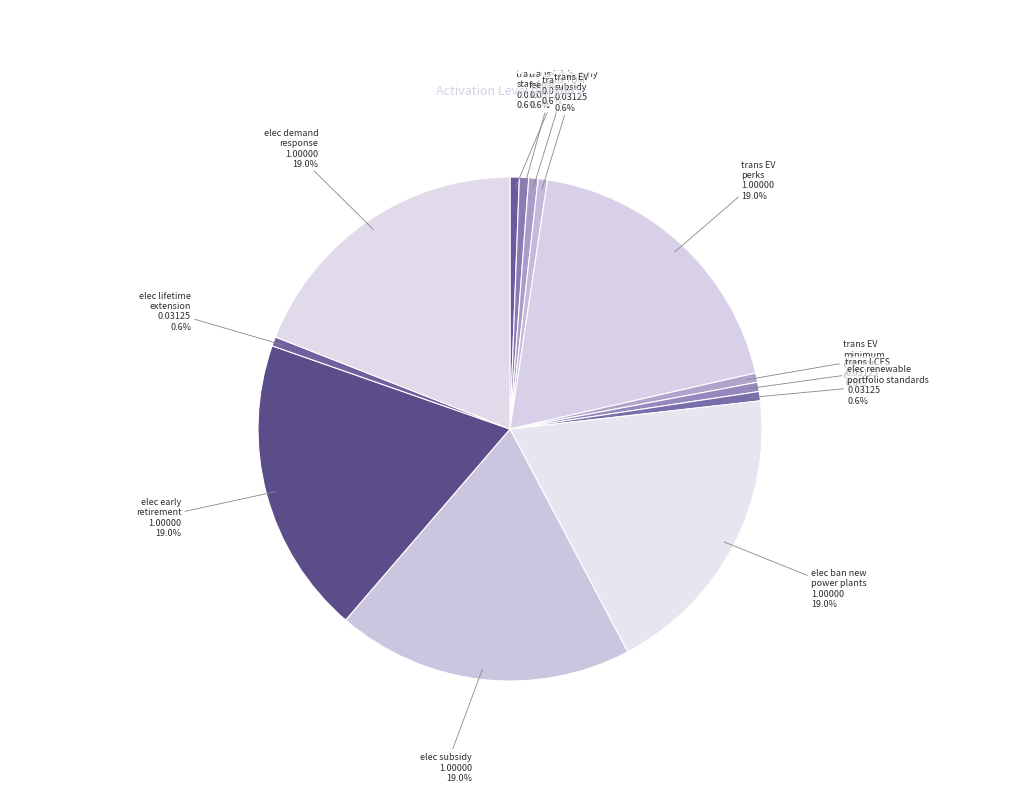

To the nearest percent, what percentage of the pie is elec renewable portfolio standards?

1%